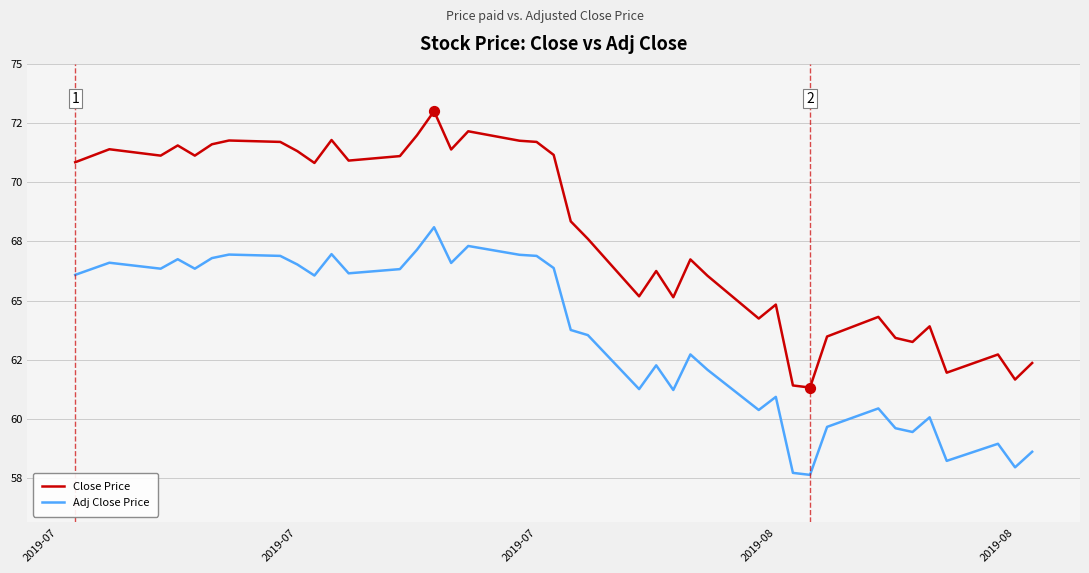

What are all the series names shown in the legend?

Close Price, Adj Close Price